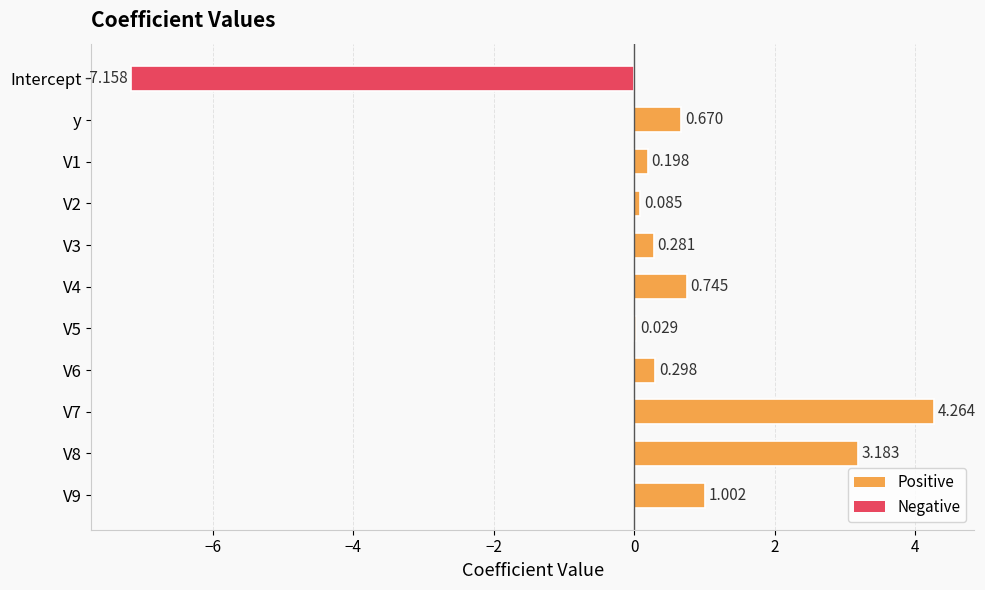

At which label is the value closest to -1?

V5